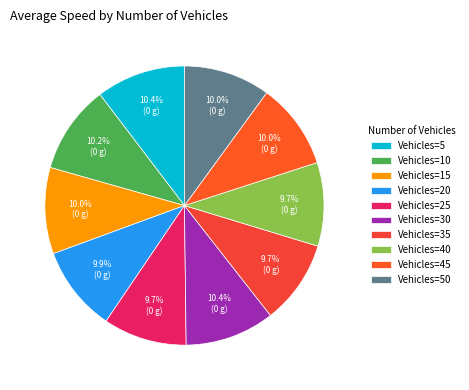

How many slices are in this pie chart?

10